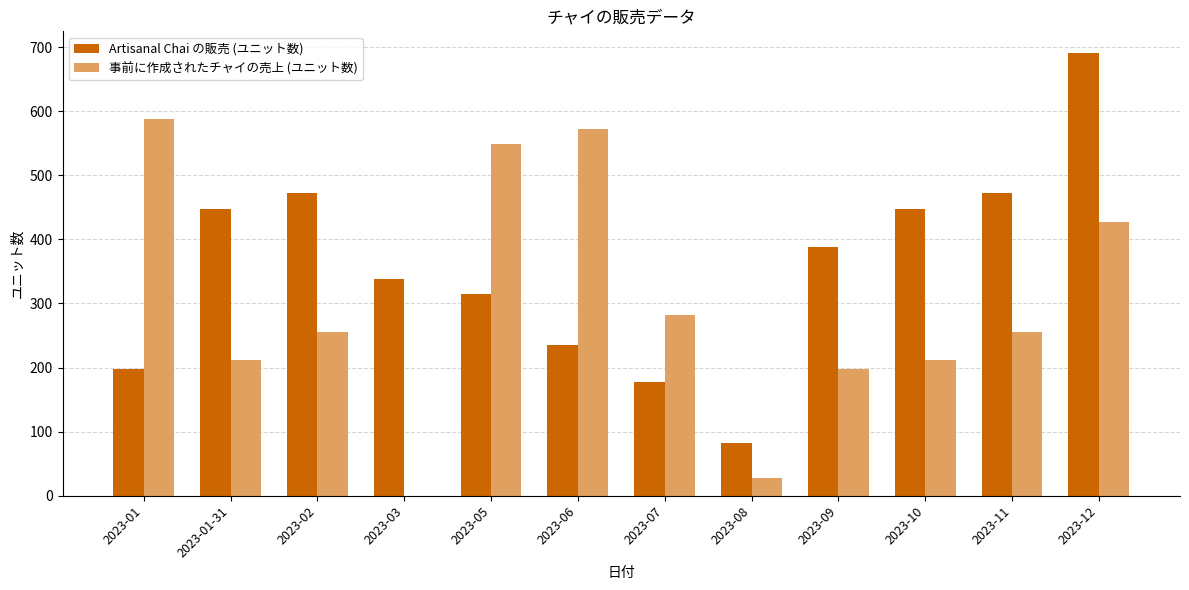

What is the sum of all 事前に作成されたチャイの売上 (ユニット数) values?

3575